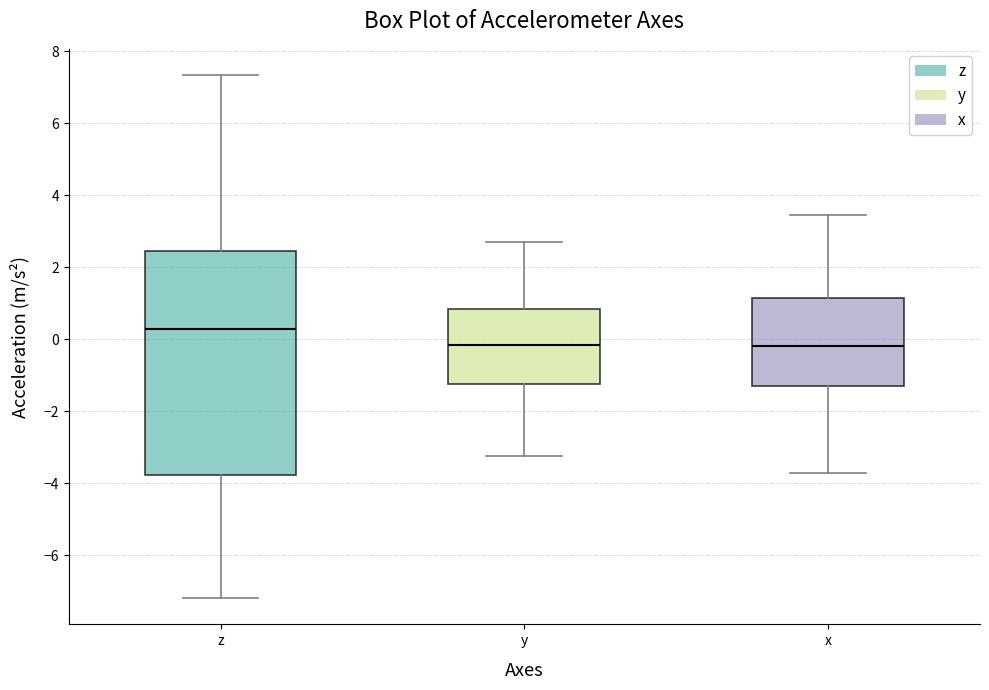

Where does the median line of the box for z sit on the y-axis? The values are not printed on the chart, so give them approximately, as read against the axis.

0.2